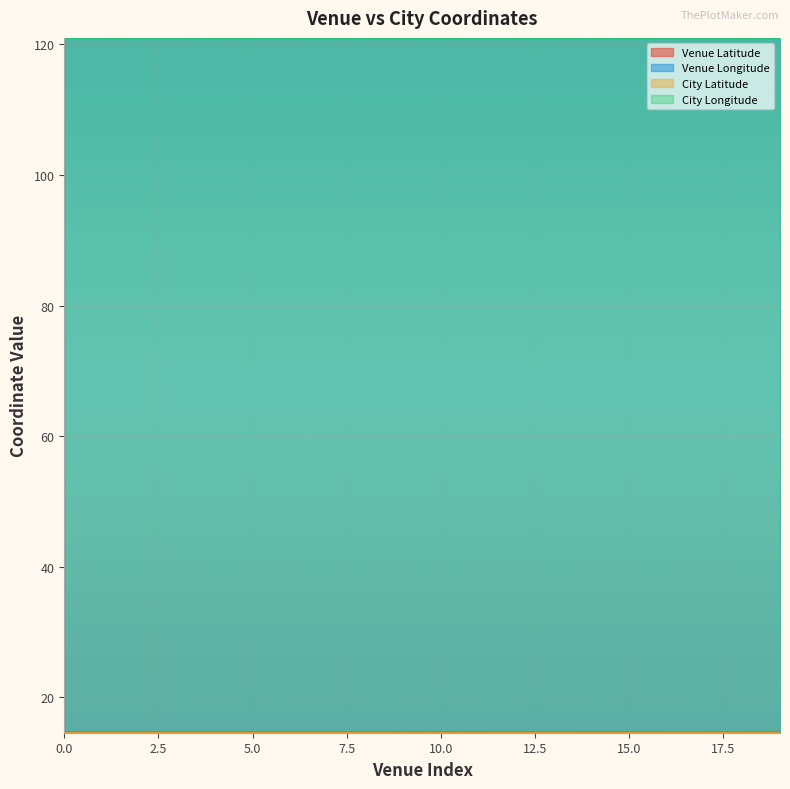

What is the difference between the highest and lowest values at 4?

106.4